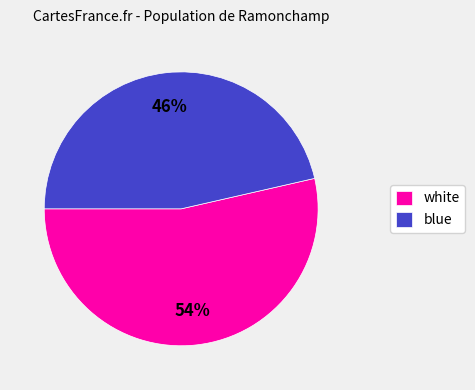

Approximately how many times larger is the value at blue compared to white?

0.9